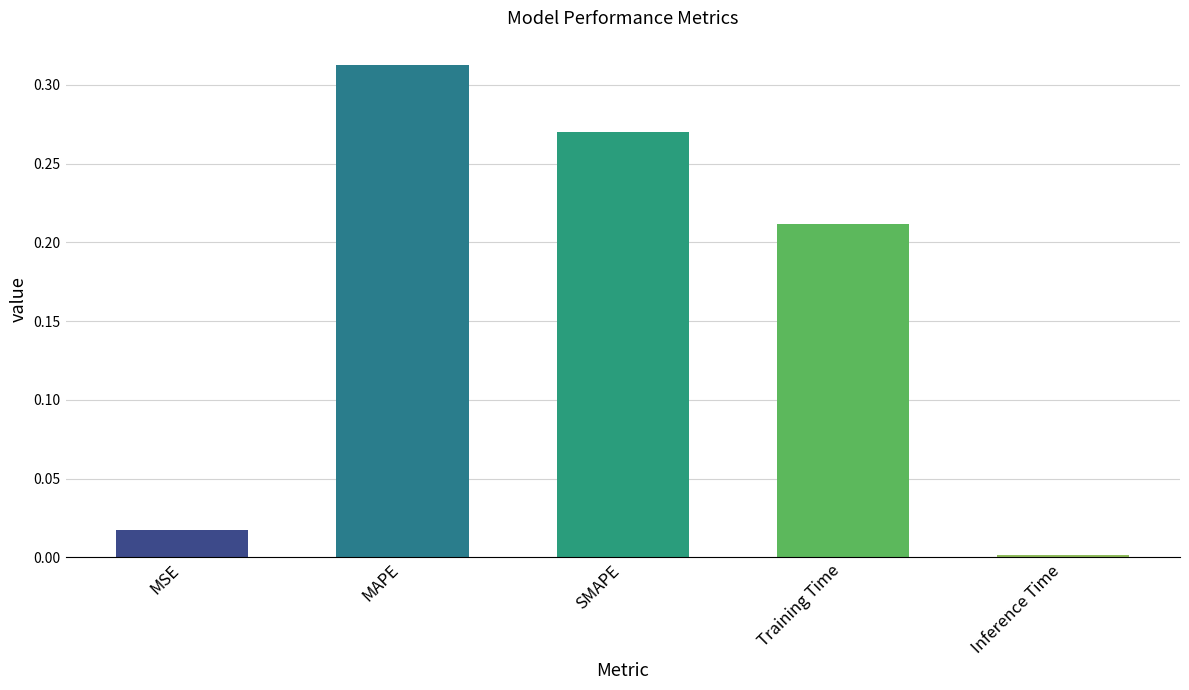

List the labels in order of value, smallest first.

Inference Time, MSE, Training Time, SMAPE, MAPE